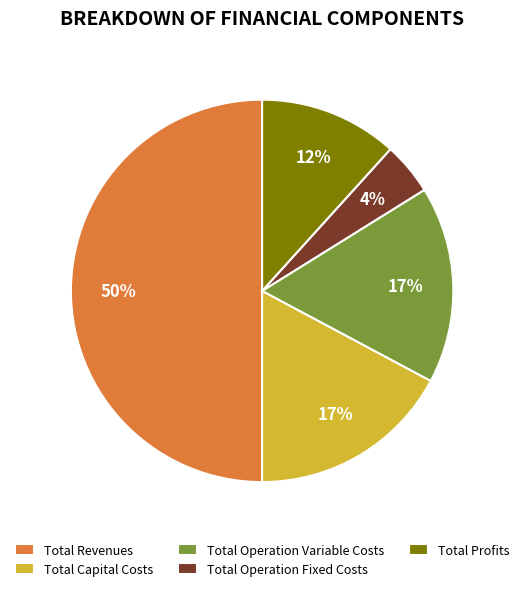

How many slices are in this pie chart?

5